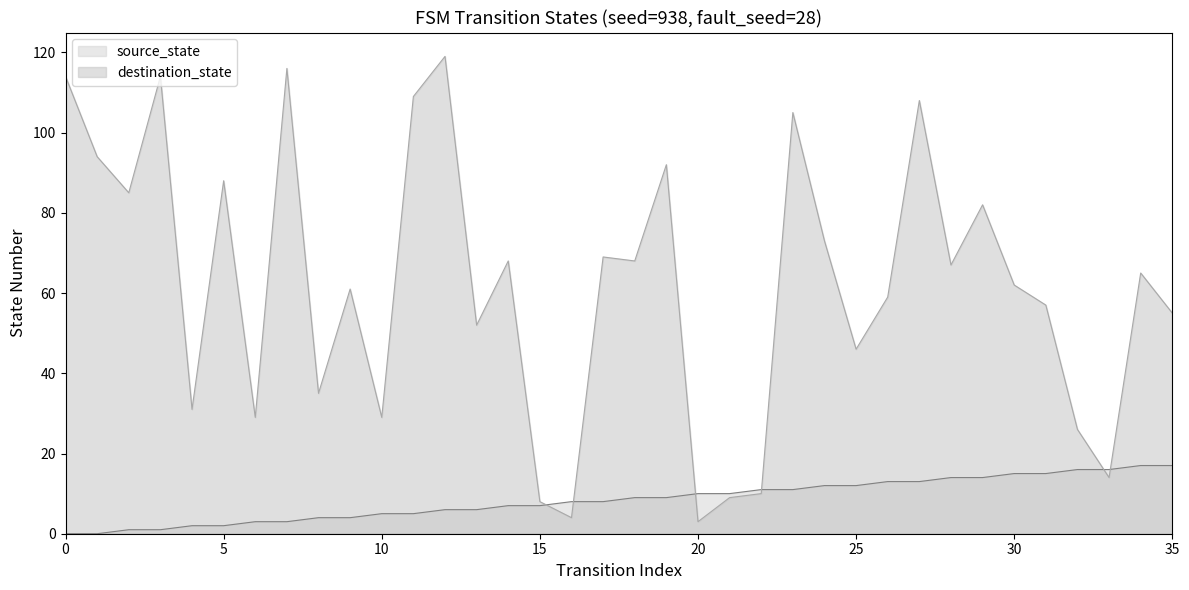

What is the sum of the destination_state values at 14 and 15?

76